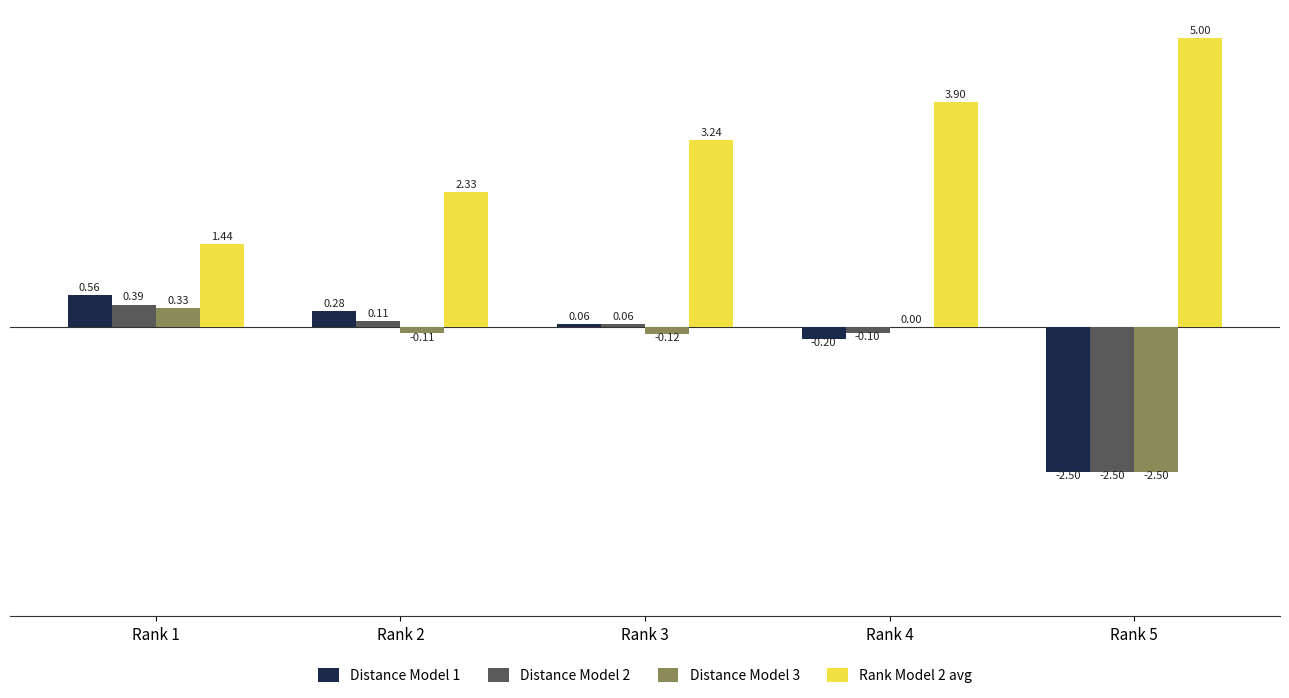

What is the sum of all Distance Model 1 values?

-1.8